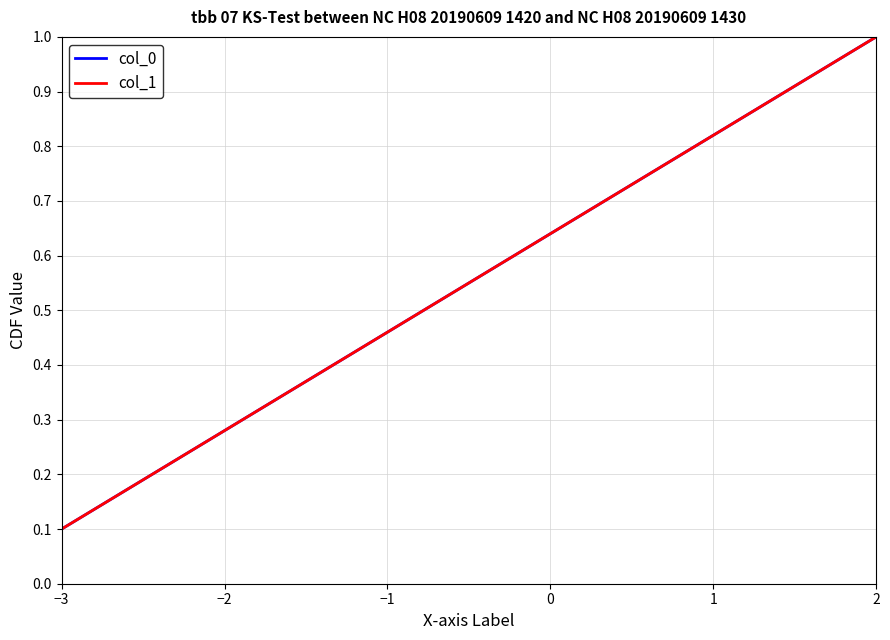

Which series has the largest total across all categories?

col_0